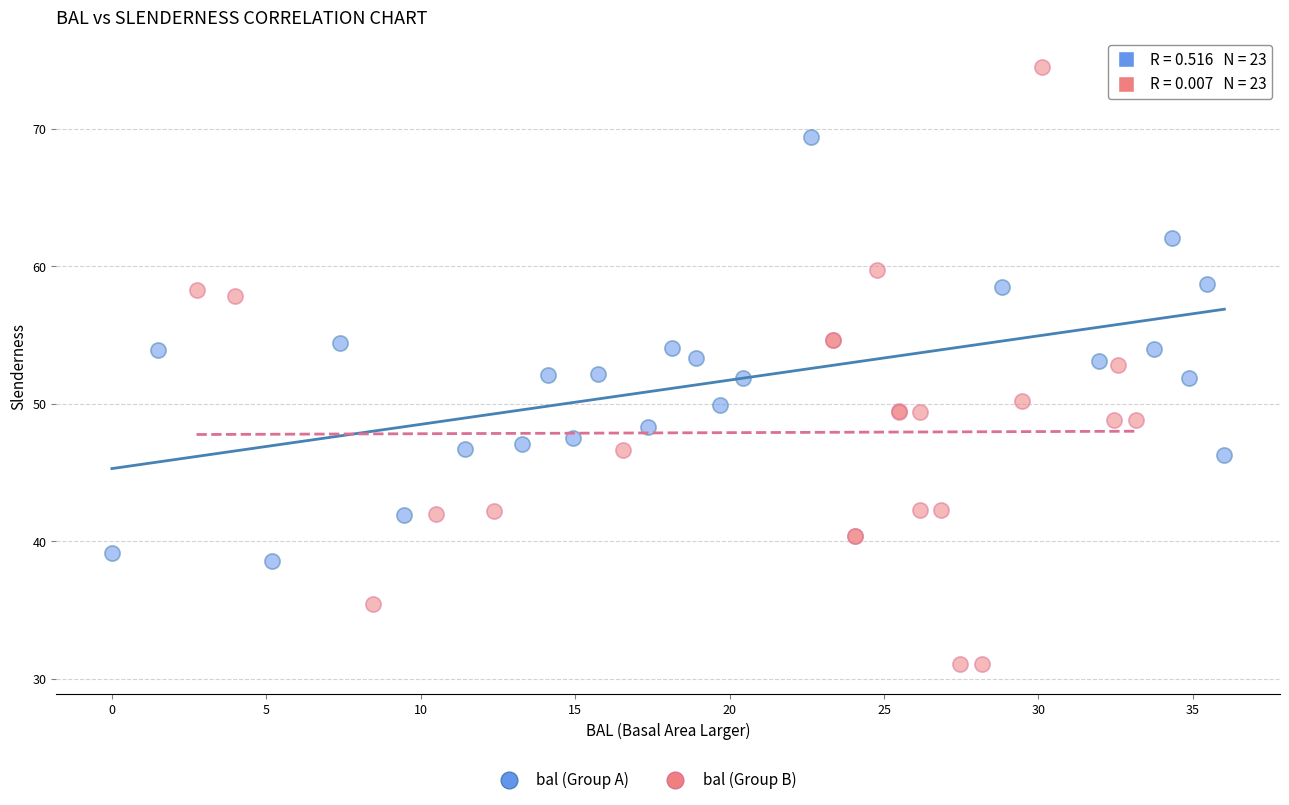

Which series reaches the maximum Y coordinate?

bal (Group B)